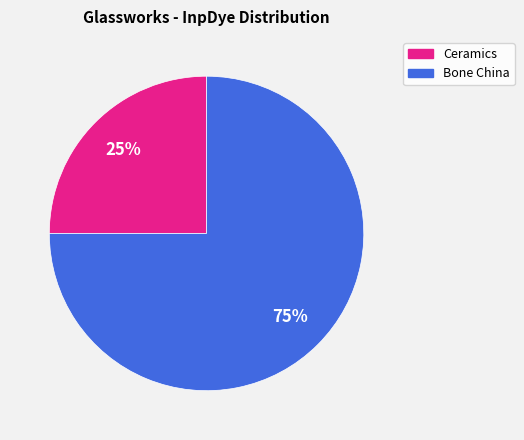

What percentage is the Ceramics slice, to the nearest percent?

25%